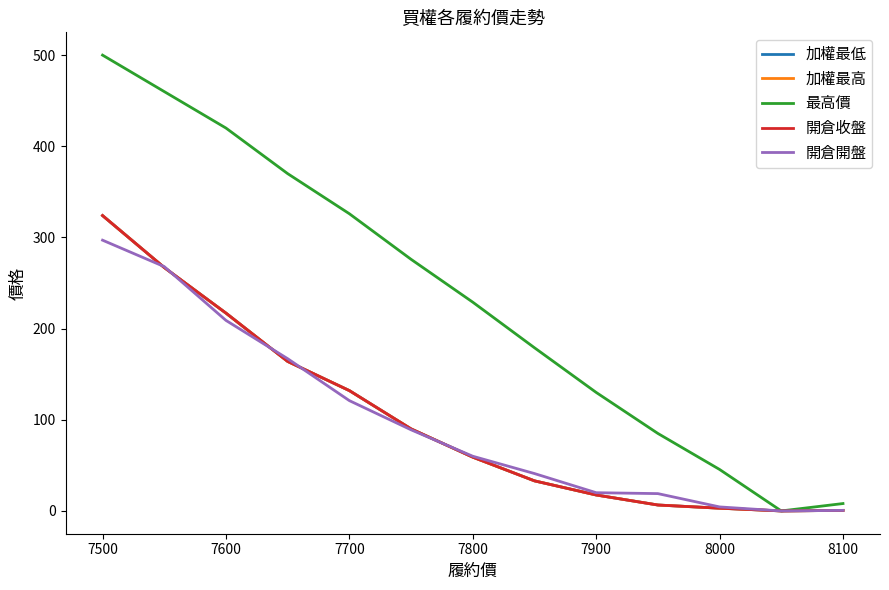

True or false: 加權最低 and 加權最高 intersect in this chart.

False